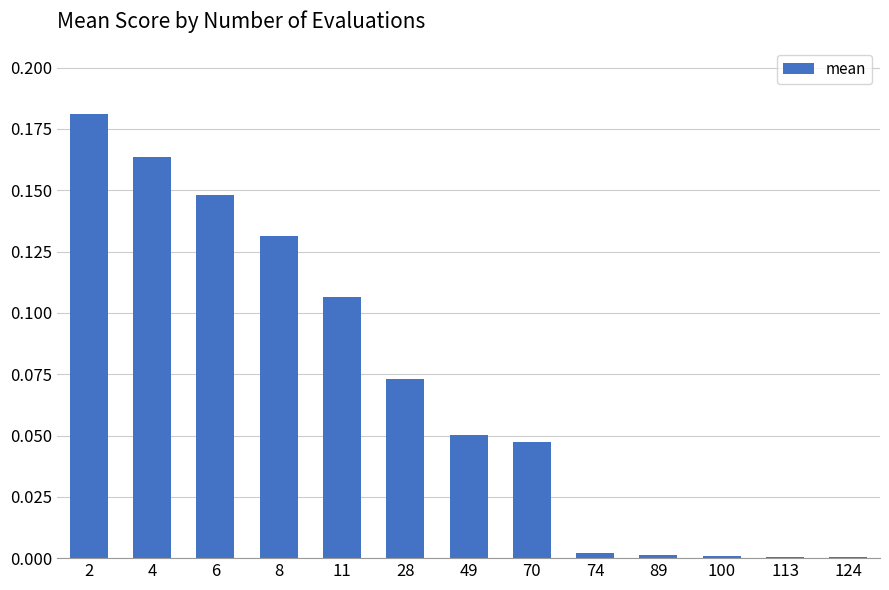

Is it true that the value at 4 is 0.0?

False